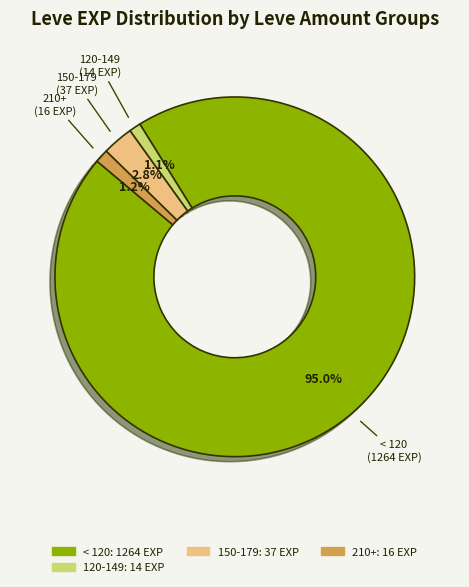

Does any single category account for the majority?

Yes